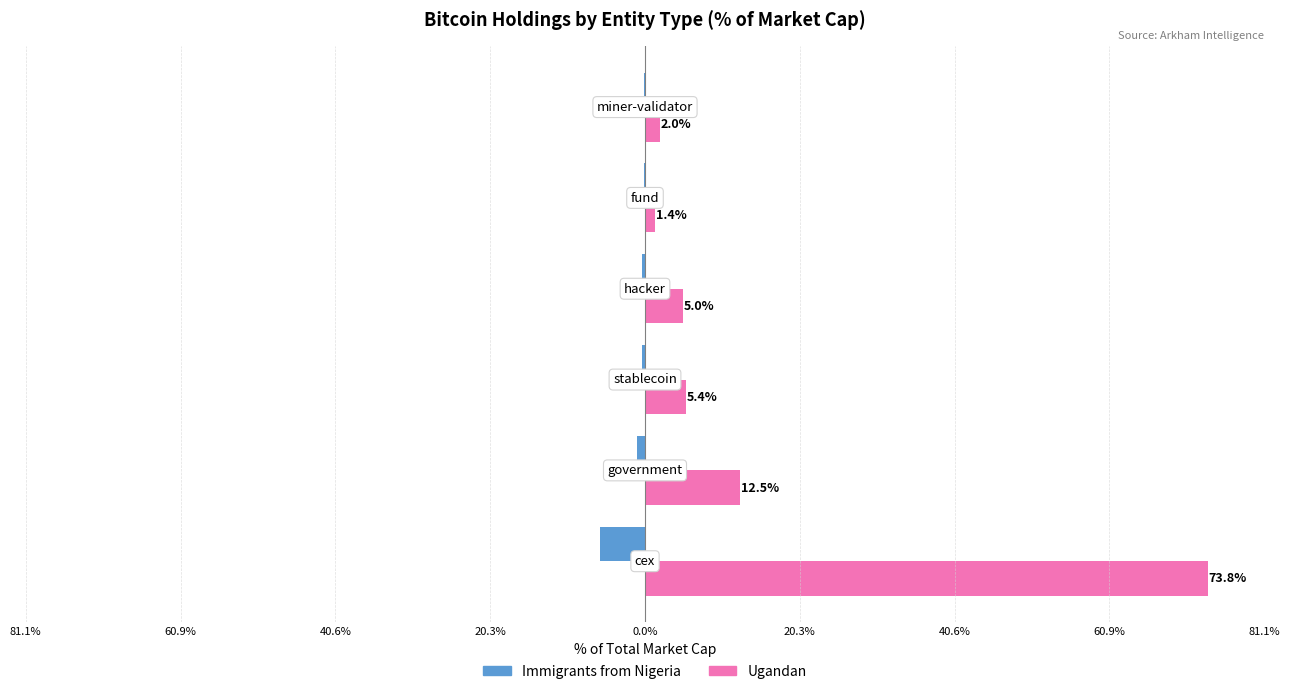

What are all the series names shown in the legend?

Immigrants from Nigeria, Ugandan